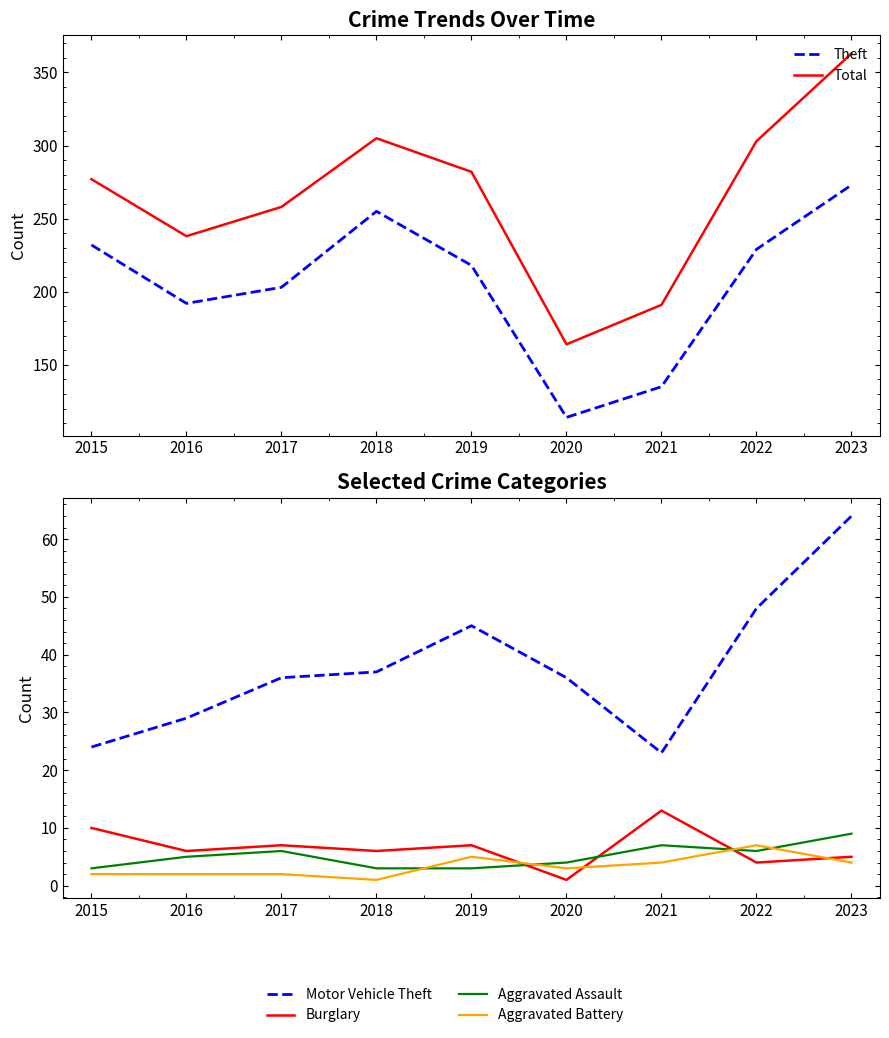

True or false: Burglary has a value of 4 at 2019.

False